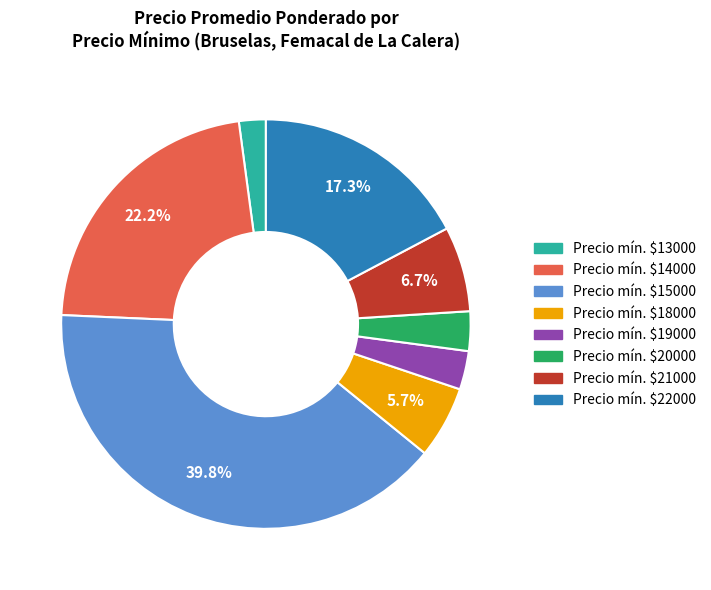

How much of the chart is everything except Precio mín. $18000?

94.3%